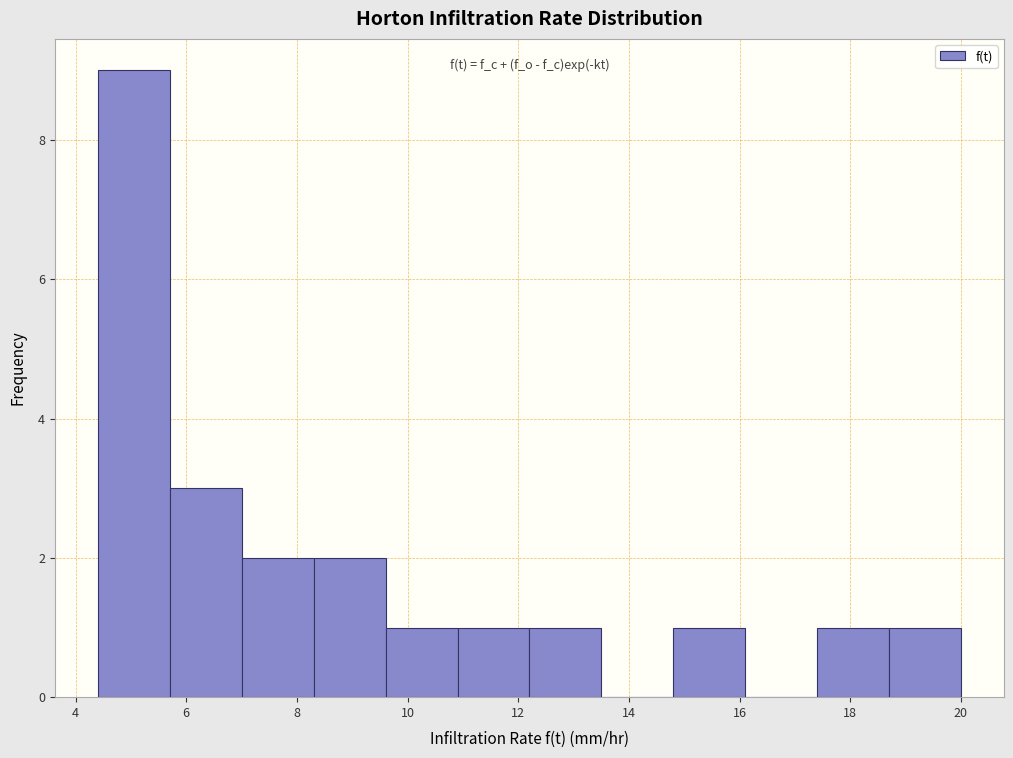

Over which range of the x-axis is the bar tallest?

4.4 to 5.8